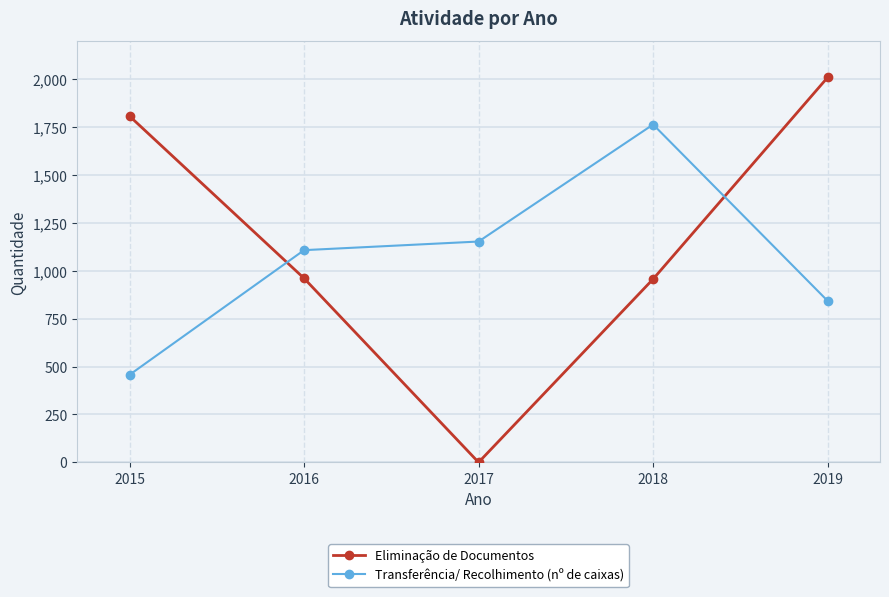

At which category does the chart reach its minimum across all series?

2017